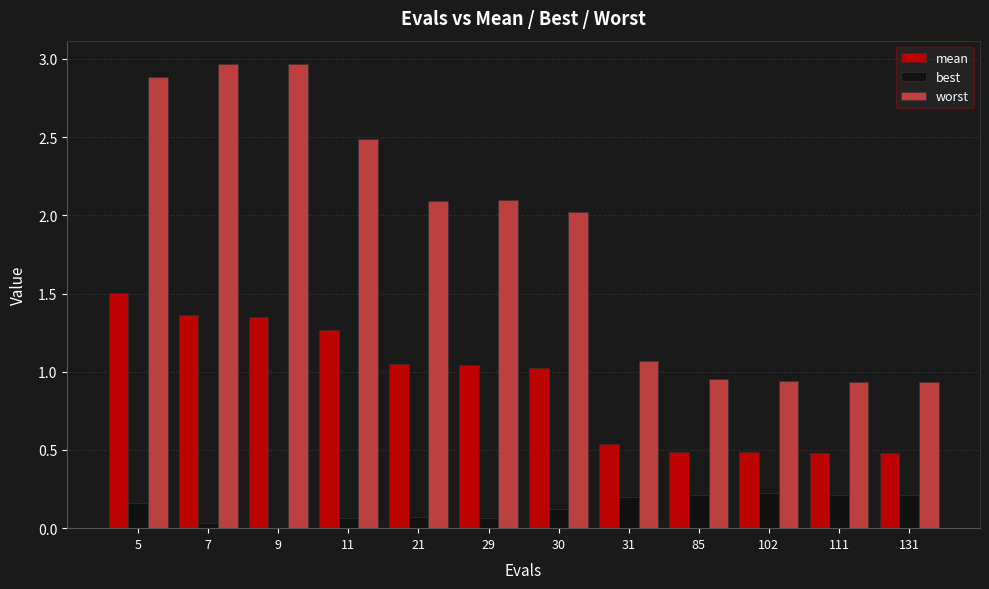

What is the sum of all best values?

1.6